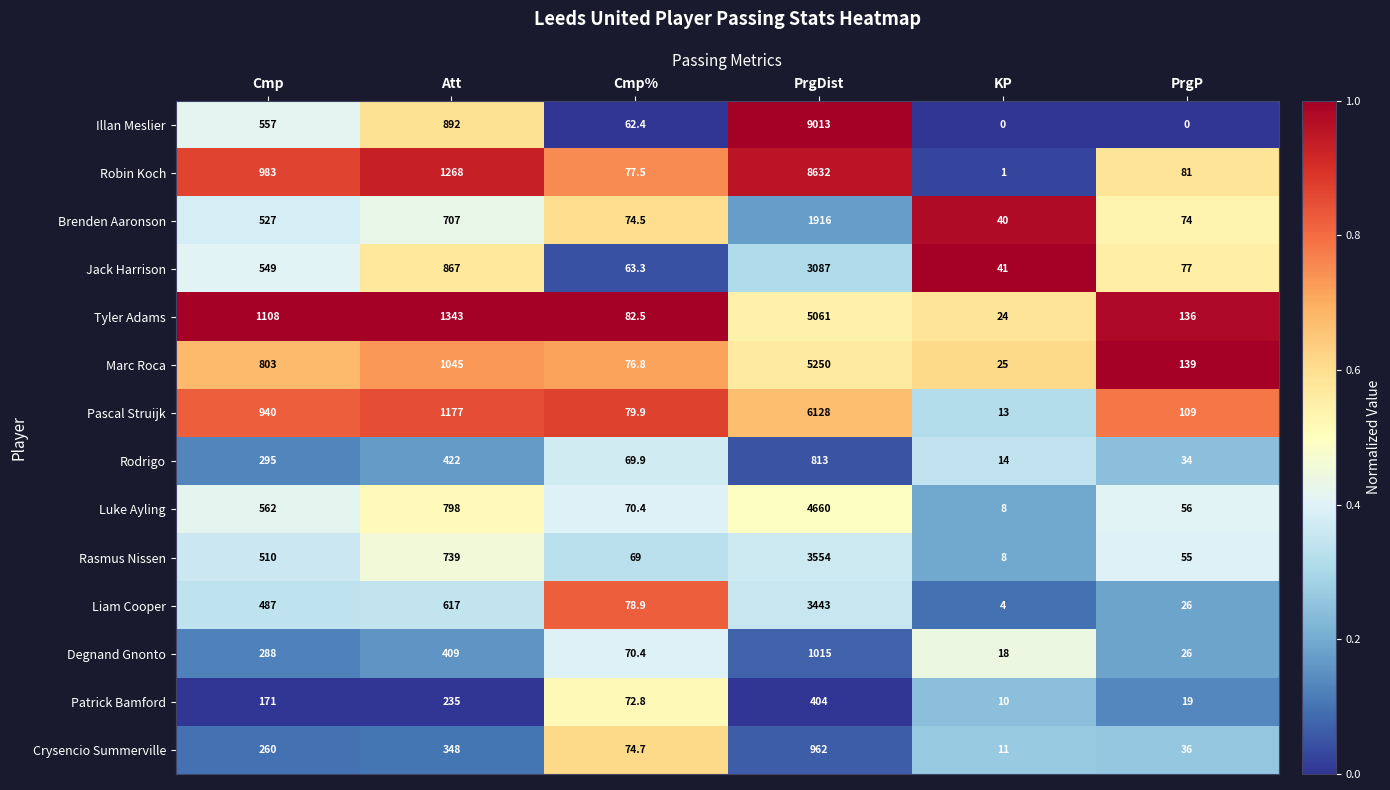

True or false: Crysencio Summerville has a value of 6.2 at KP.

False